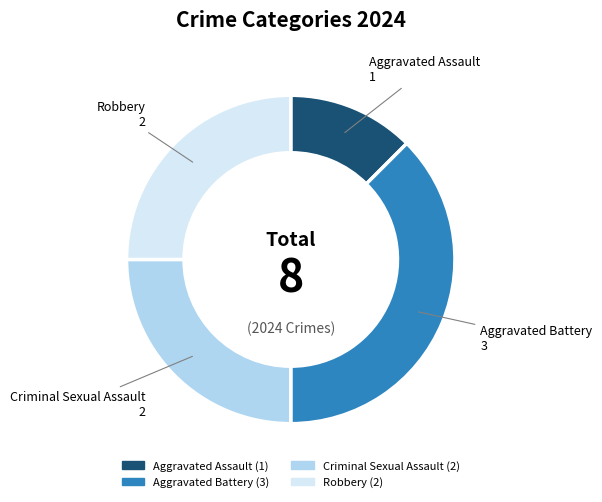

True or false: Aggravated Battery accounts for 38% of the total.

True